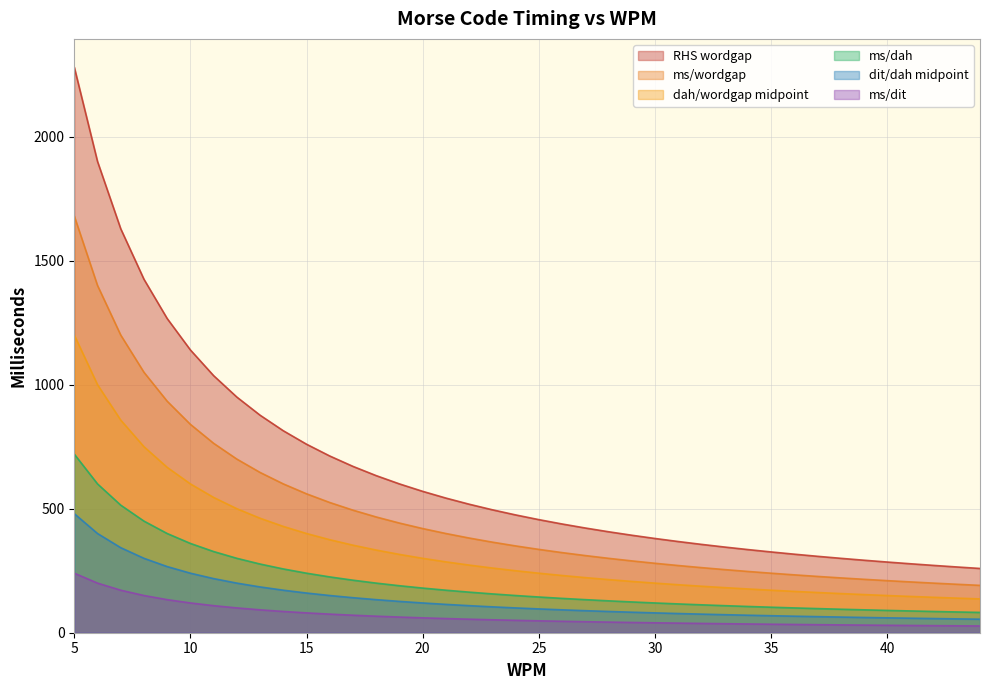

How many lines are shown in the chart?

6